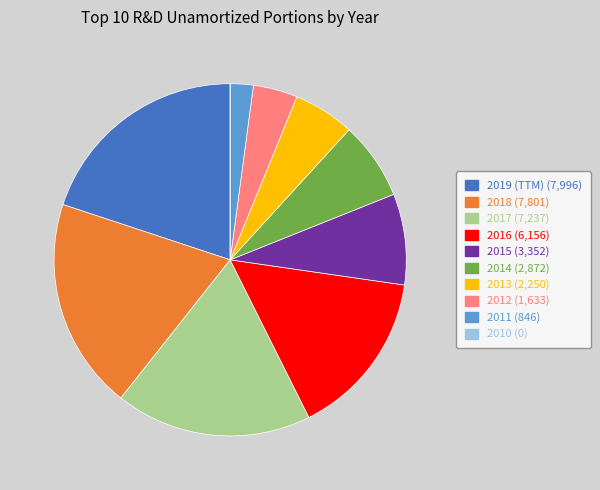

Do 2019 (TTM) (7,996) and 2016 (6,156) together represent more than half of the pie?

No